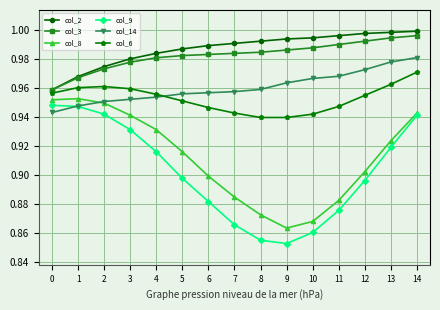

True or false: col_9 has a value of 0.9 at 0.

True